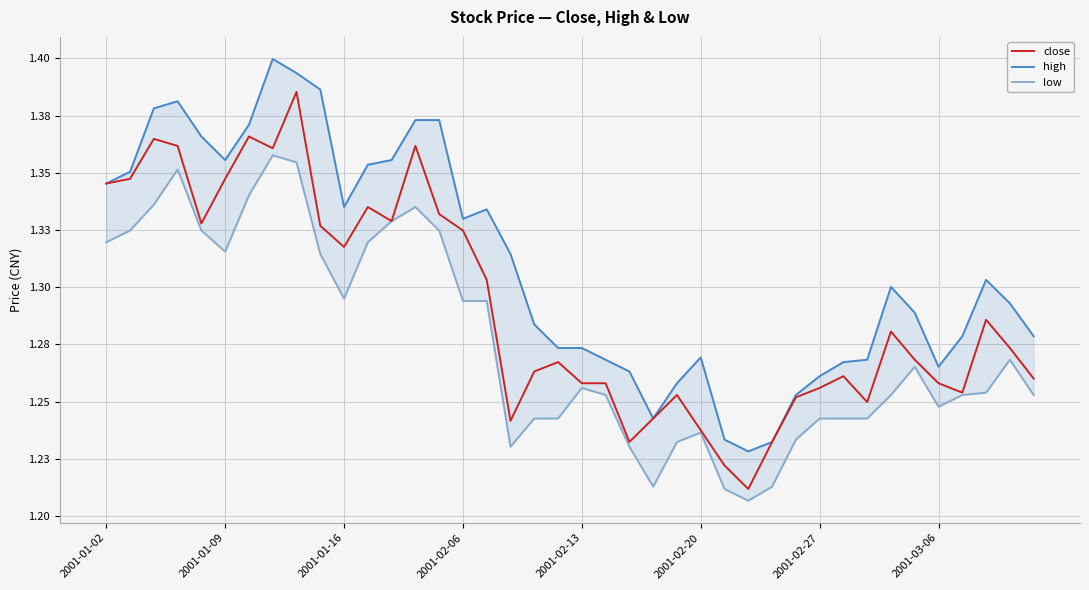

Reading right to left, list all the values displayed in this chart.

close: 1.3	1.3	1.3	1.3	1.3	1.3	1.3	1.2	1.3	1.3	1.3	1.2	1.2	1.2	1.2	1.3	1.2	1.2	1.3	1.3	1.3	1.3	1.2	1.3	1.3	1.3	1.4	1.3	1.3	1.3	1.3	1.4	1.4	1.4	1.3	1.3	1.4	1.4	1.3	1.3
high: 1.3	1.3	1.3	1.3	1.3	1.3	1.3	1.3	1.3	1.3	1.3	1.2	1.2	1.2	1.3	1.3	1.2	1.3	1.3	1.3	1.3	1.3	1.3	1.3	1.3	1.4	1.4	1.4	1.4	1.3	1.4	1.4	1.4	1.4	1.4	1.4	1.4	1.4	1.4	1.3
low: 1.3	1.3	1.3	1.3	1.2	1.3	1.3	1.2	1.2	1.2	1.2	1.2	1.2	1.2	1.2	1.2	1.2	1.2	1.3	1.3	1.2	1.2	1.2	1.3	1.3	1.3	1.3	1.3	1.3	1.3	1.3	1.4	1.4	1.3	1.3	1.3	1.4	1.3	1.3	1.3